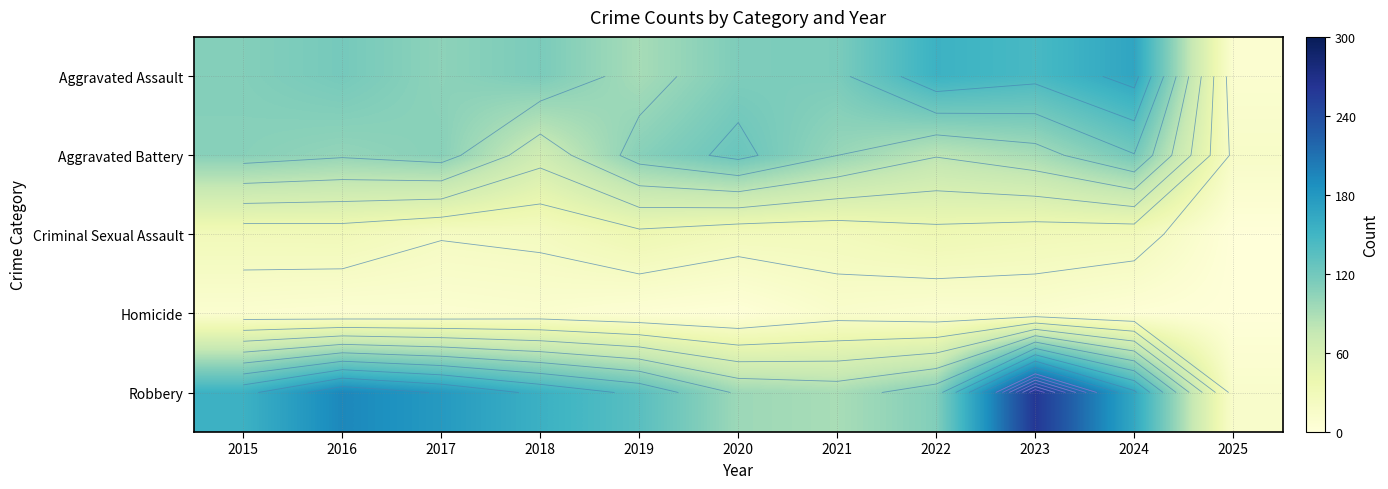

List the labels in order of Robbery value, smallest first.

2025, 2021, 2020, 2022, 2019, 2015, 2018, 2024, 2017, 2016, 2023